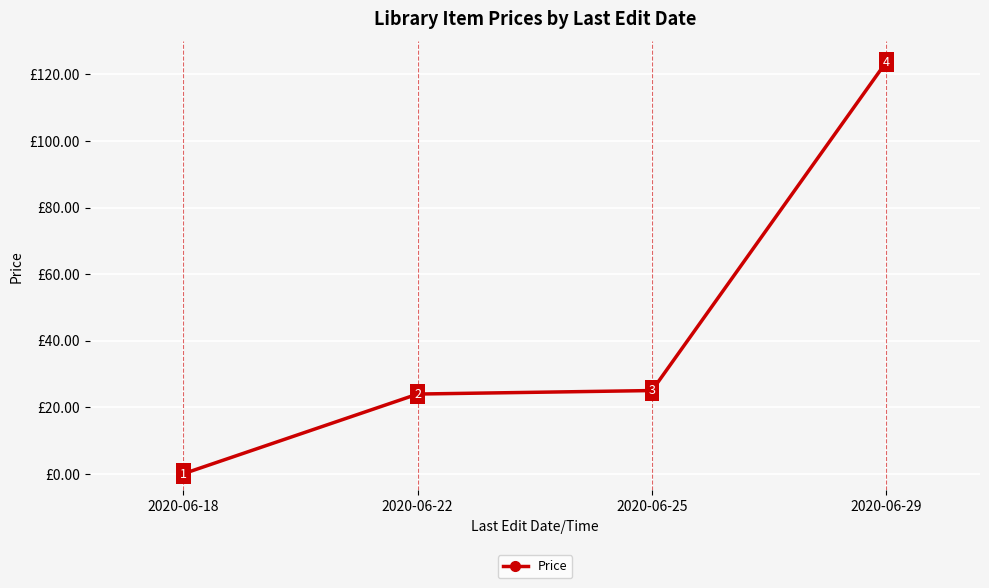

Rank the categories by value from highest to lowest.

2020-06-29, 2020-06-25, 2020-06-22, 2020-06-18